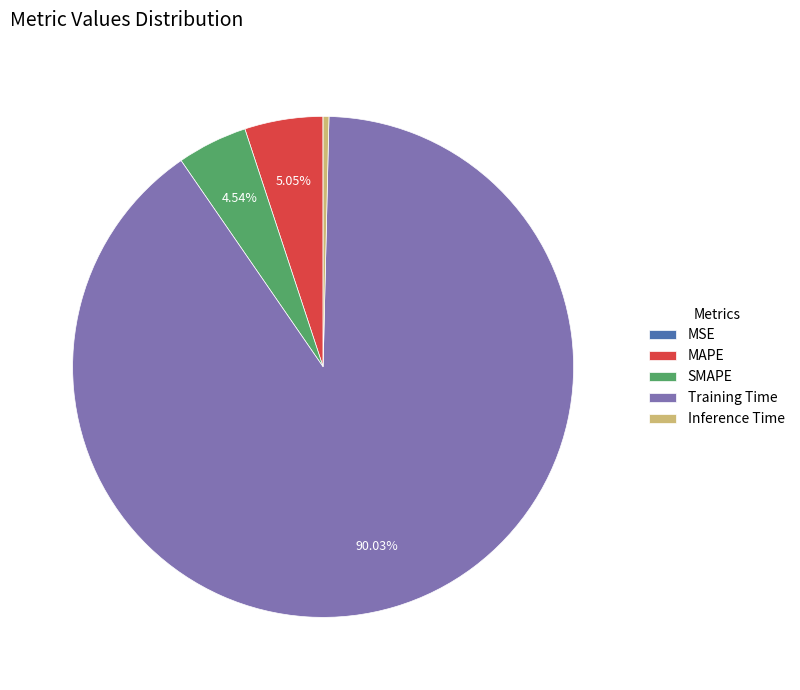

To the nearest percent, what is the combined percentage of SMAPE and Inference Time?

5%